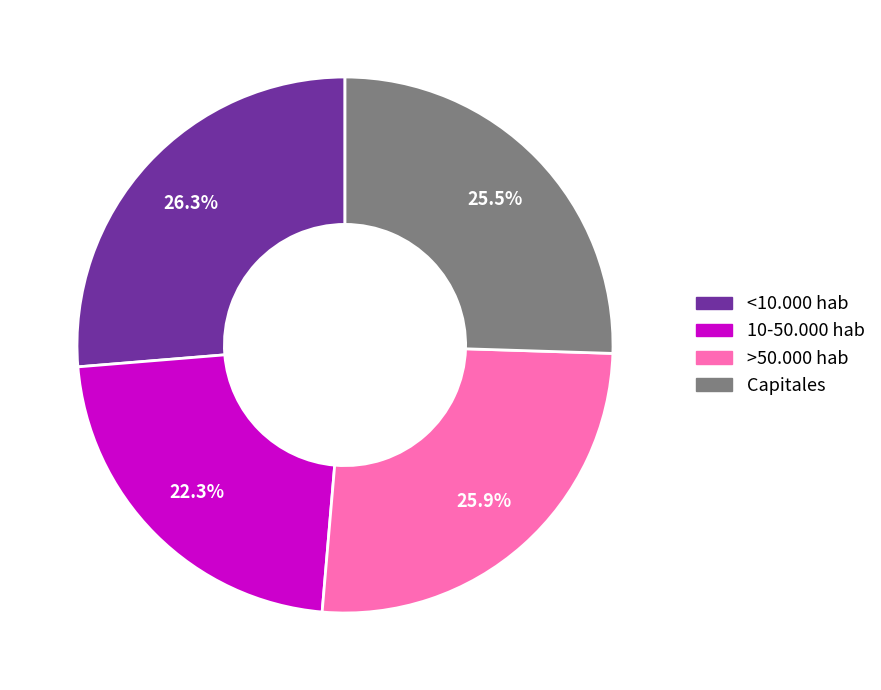

Is it true that 10-50.000 hab is 22% of the pie?

True